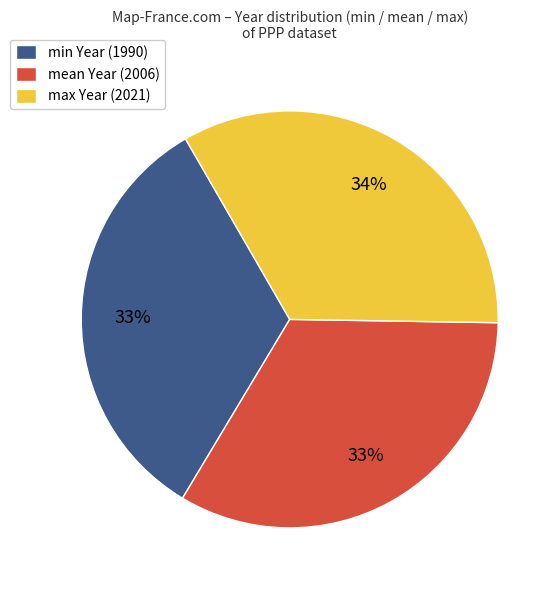

To the nearest percent, what percentage of the pie is mean Year (2006)?

33%